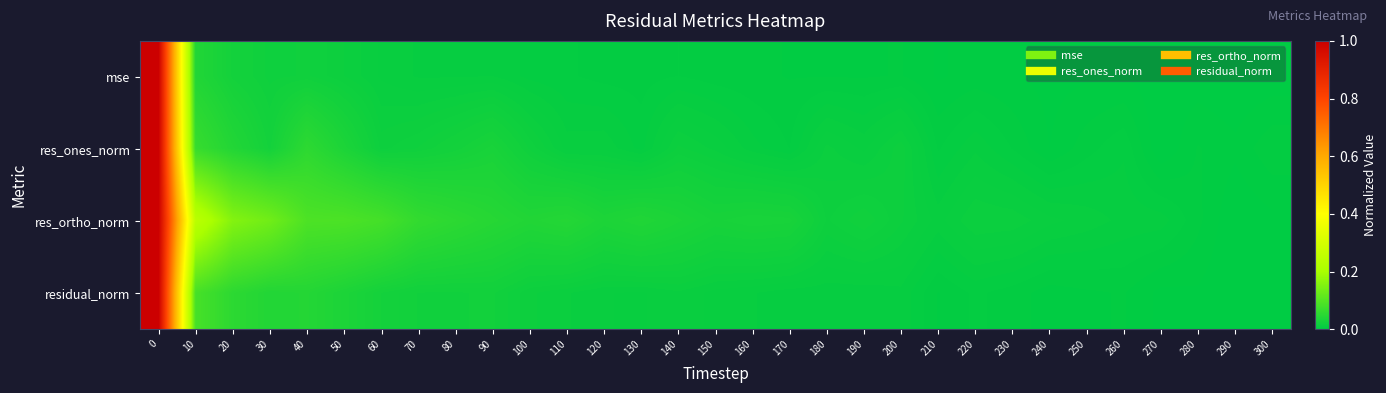

Reading left to right, transcribe all the data shown in this chart.

mse: 0=1.0	10=0.0	20=0.0	30=0.0	40=0.0	50=0.0	60=0.0	70=0.0	80=0.0	90=0.0	100=0.0	110=0.0	120=0.0	130=0.0	140=0.0	150=0.0	160=0.0	170=0.0	180=0.0	190=0.0	200=0.0	210=0.0	220=0.0	230=0.0	240=0.0	250=0.0	260=0.0	270=0.0	280=0.0	290=0.0	300=0.0
res_ones_norm: 0=1.0	10=0.1	20=0.0	30=0.0	40=0.1	50=0.0	60=0.0	70=0.0	80=0.0	90=0.0	100=0.0	110=0.0	120=0.0	130=0.0	140=0.0	150=0.0	160=0.0	170=0.0	180=0.0	190=0.0	200=0.0	210=0.0	220=0.0	230=0.0	240=0.0	250=0.0	260=0.0	270=0.0	280=0.0	290=0.0	300=0.0
res_ortho_norm: 0=1.0	10=0.2	20=0.2	30=0.1	40=0.1	50=0.1	60=0.1	70=0.1	80=0.1	90=0.0	100=0.0	110=0.0	120=0.0	130=0.0	140=0.0	150=0.0	160=0.0	170=0.0	180=0.0	190=0.0	200=0.0	210=0.0	220=0.0	230=0.0	240=0.0	250=0.0	260=0.0	270=0.0	280=0.0	290=0.0	300=0.0
residual_norm: 0=1.0	10=0.1	20=0.1	30=0.0	40=0.0	50=0.0	60=0.0	70=0.0	80=0.0	90=0.0	100=0.0	110=0.0	120=0.0	130=0.0	140=0.0	150=0.0	160=0.0	170=0.0	180=0.0	190=0.0	200=0.0	210=0.0	220=0.0	230=0.0	240=0.0	250=0.0	260=0.0	270=0.0	280=0.0	290=0.0	300=0.0